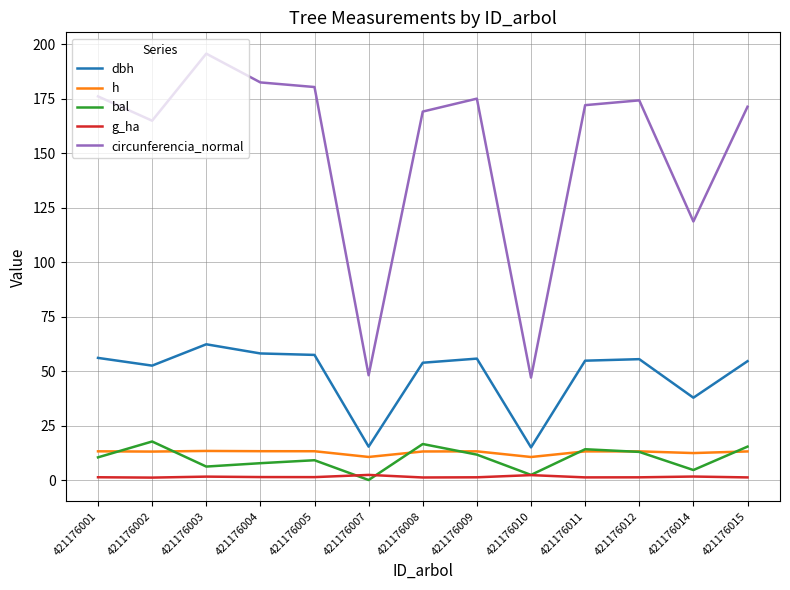

What is the maximum value for dbh?

62.3